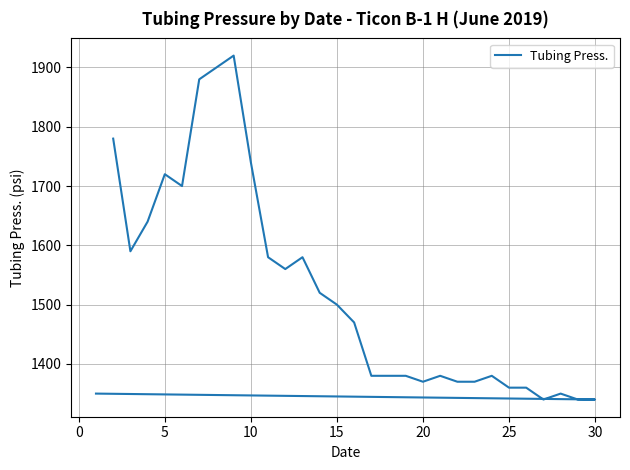

What is the smallest value displayed?

1340